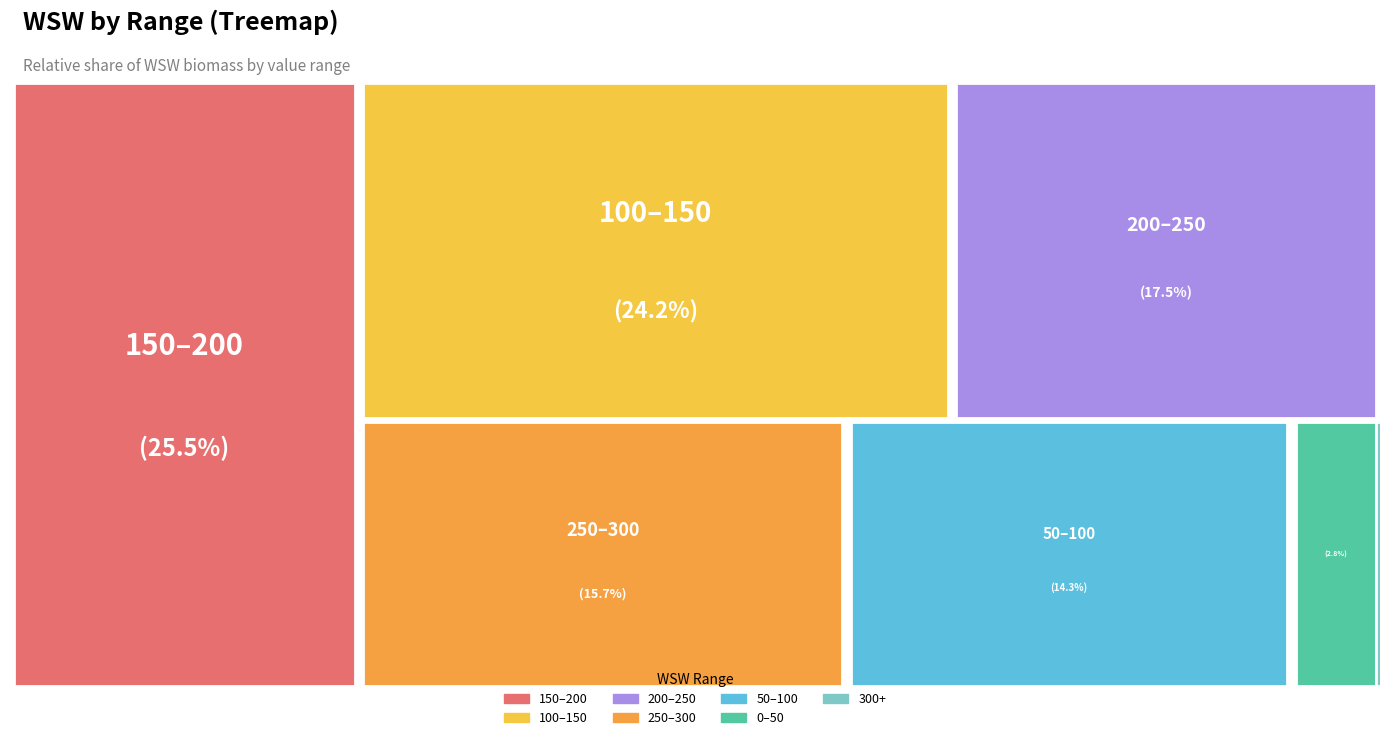

Does any single category account for the majority?

No